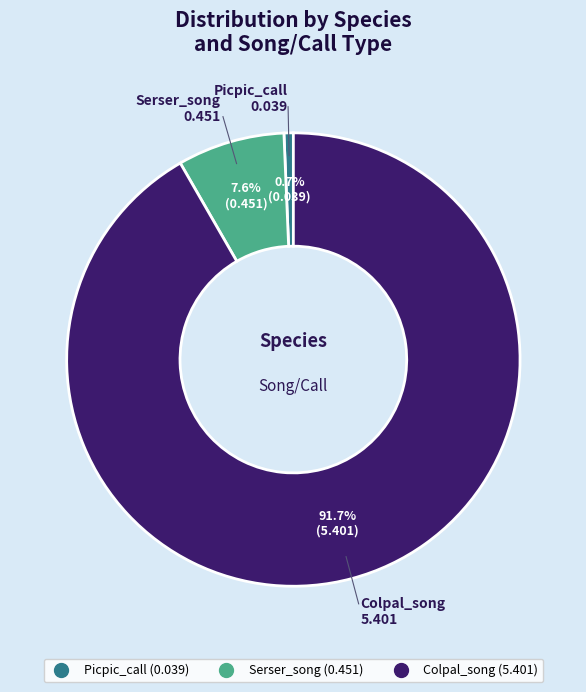

Does any single category account for the majority?

Yes